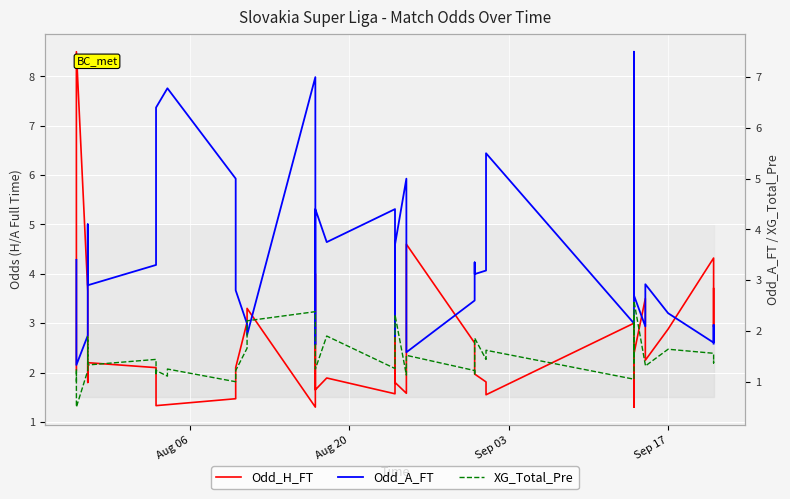

Is this an area chart (filled region under the line)?

No